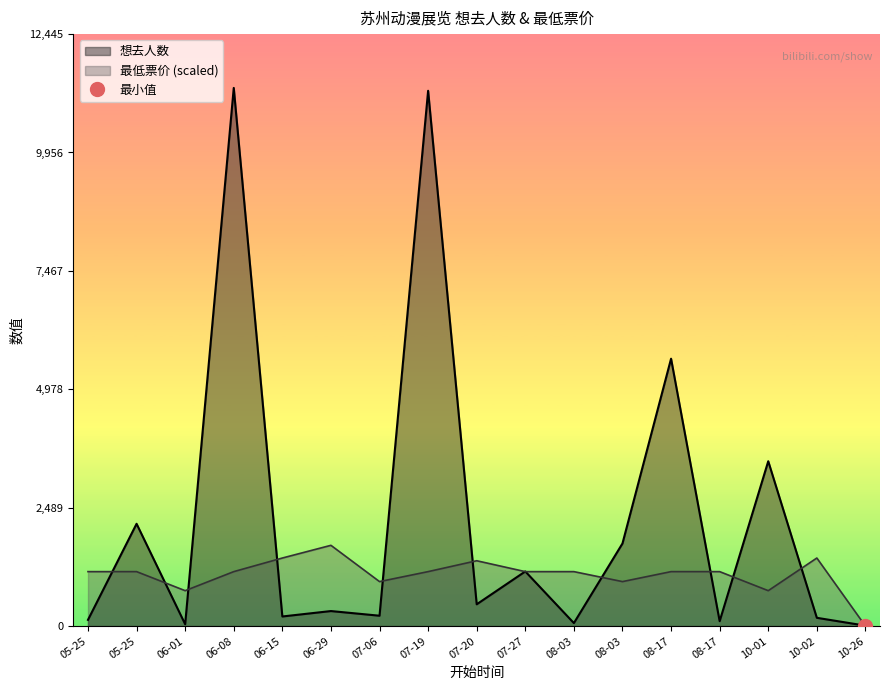

What are all the series names shown in the legend?

想去人数, 最低票价